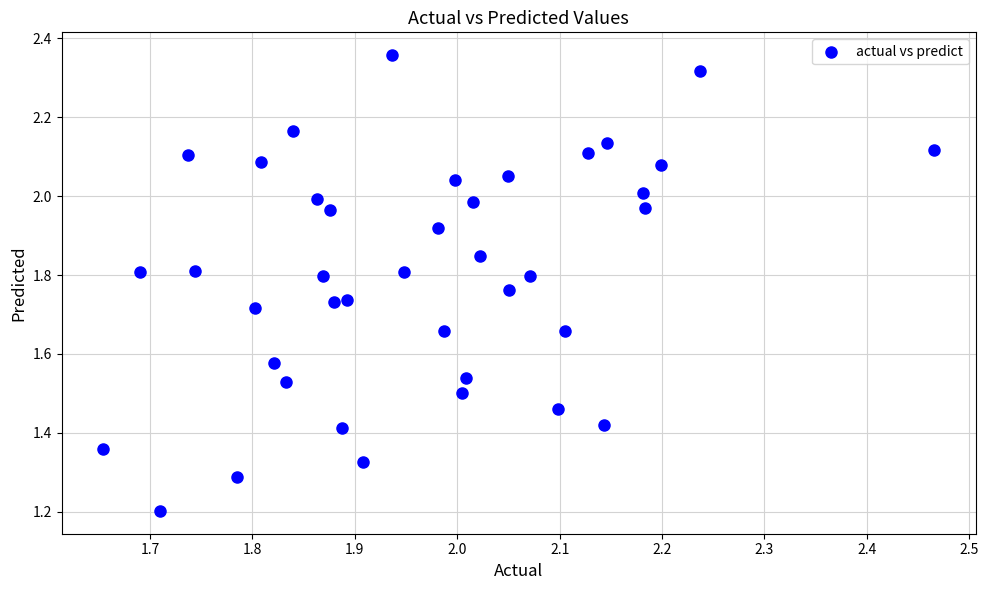

What is the range of Y values (max minus min)?

1.2